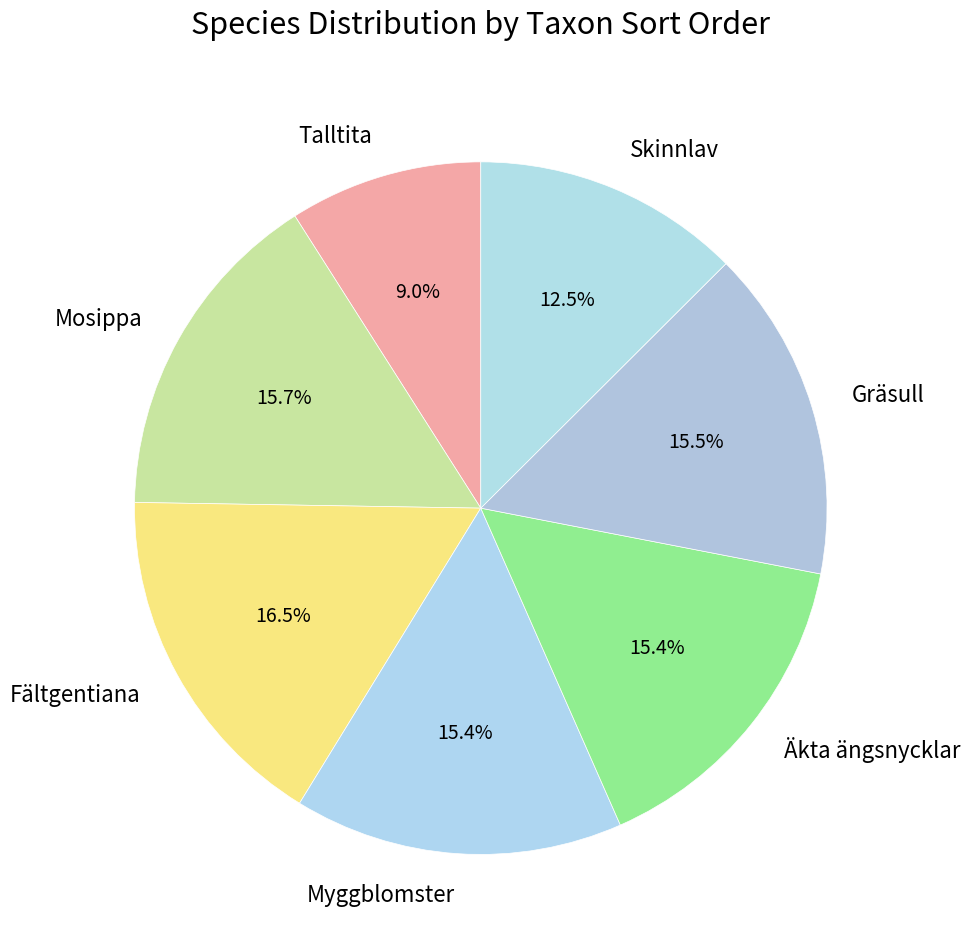

Count the number of slices in the pie.

7